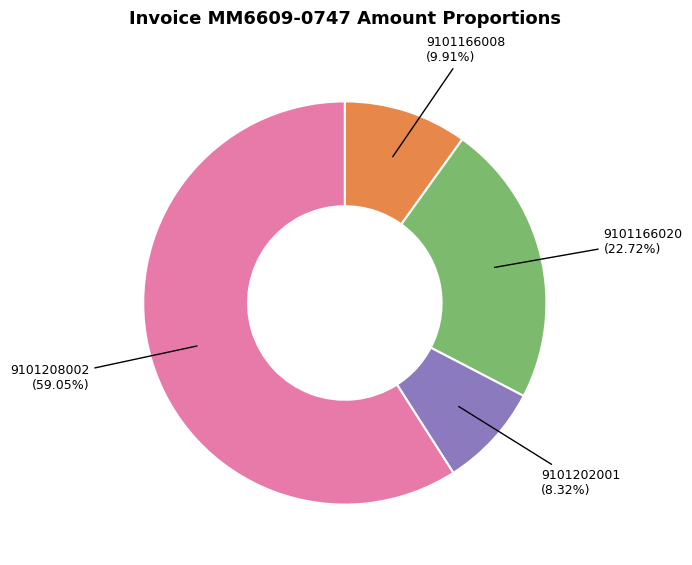

To the nearest percent, what portion does 9101202001 represent?

8%